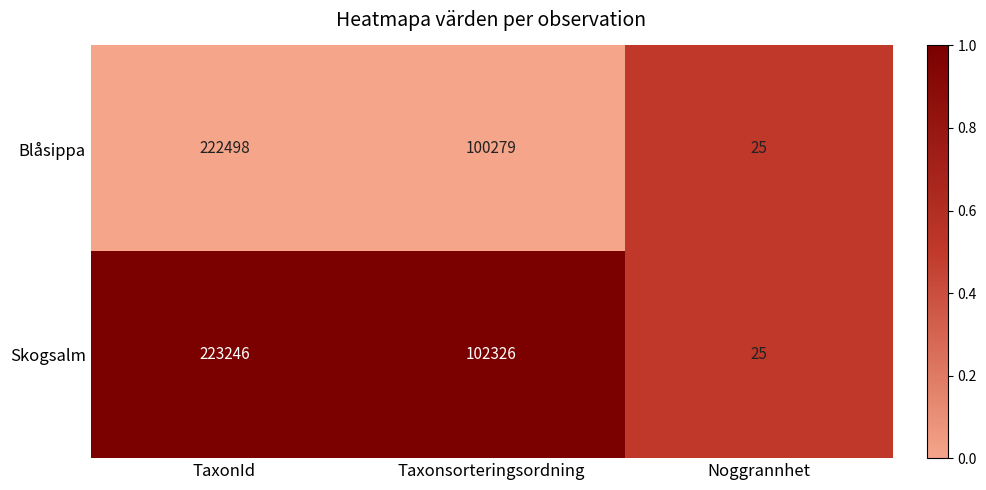

The Skogsalm series shows 316706 at TaxonId. True or false?

False